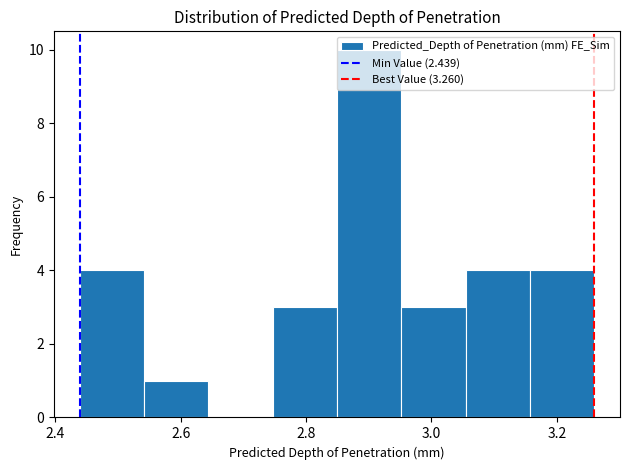

How tall is the bar that spans 2.44 to 2.54 on the x-axis? Neither the bar edges nor the heights are printed on the chart, so give them approximately, as read against the axes.

4